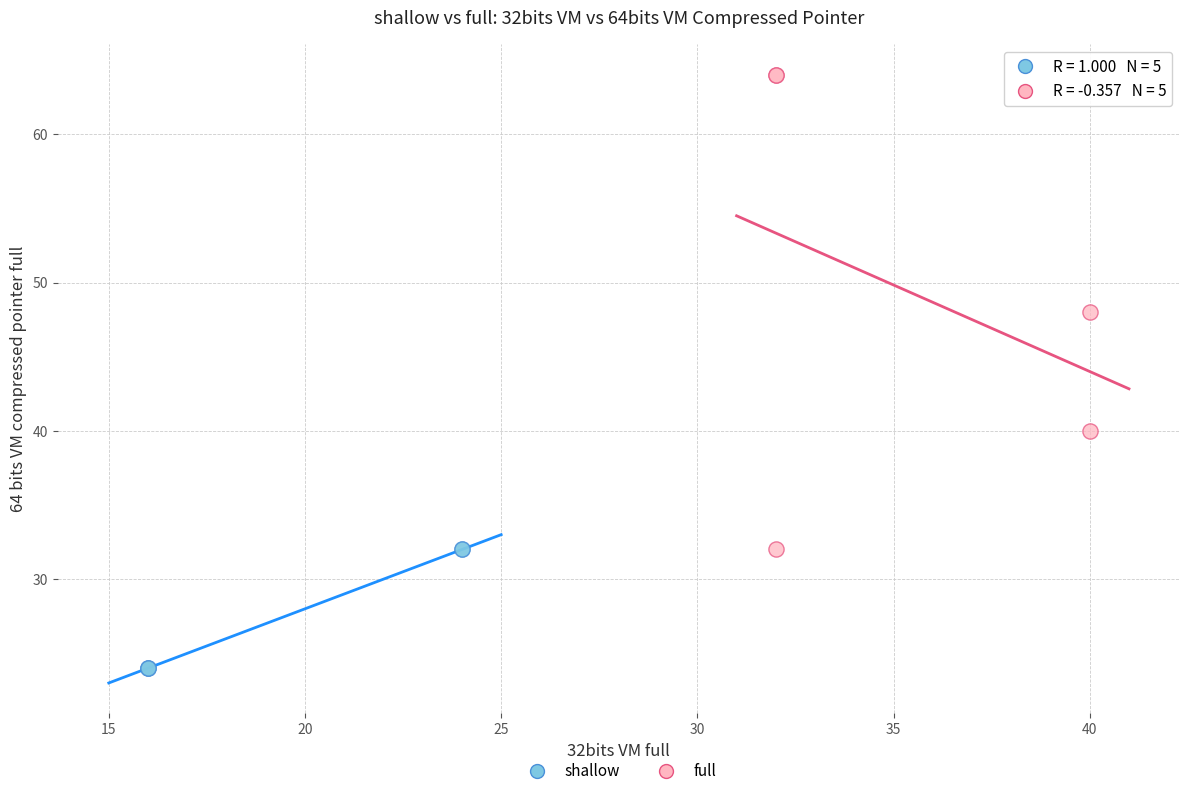

Which series reaches the maximum Y coordinate?

full